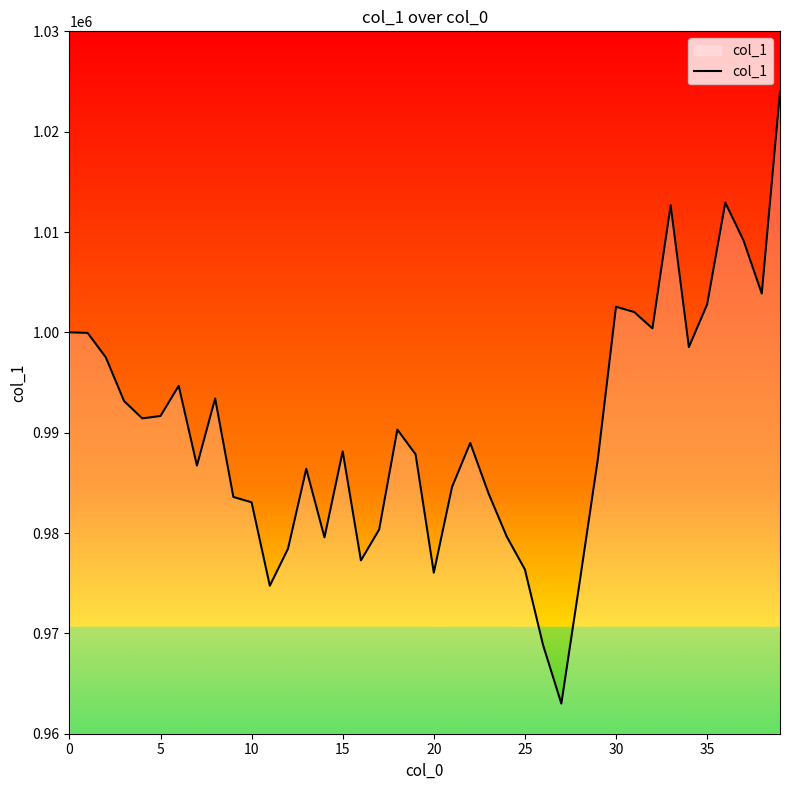

What is the greatest value displayed?

1023987.7